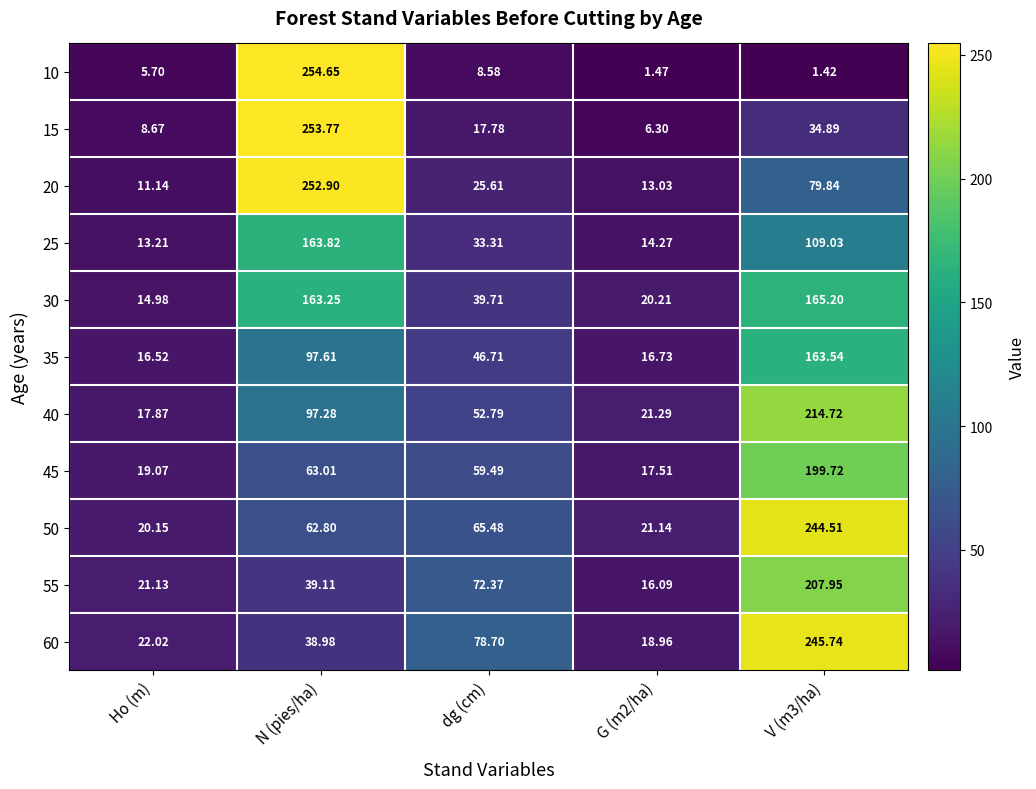

Is the value of 55 at V (m3/ha) greater than the value of 45 at G (m2/ha)?

Yes